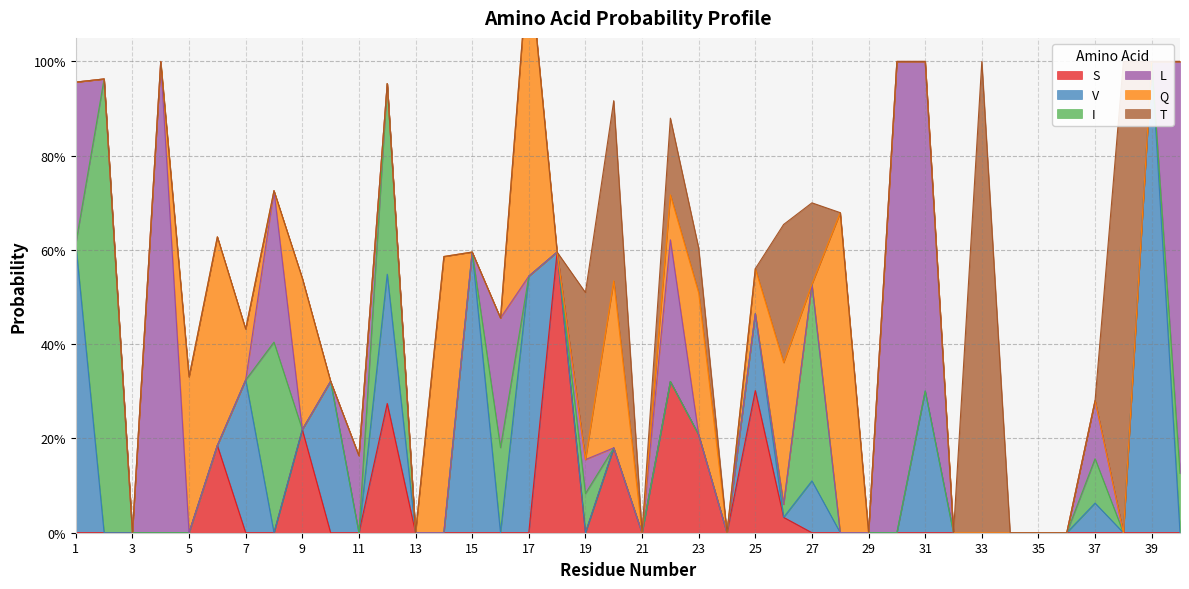

How many data points does each series have?

40